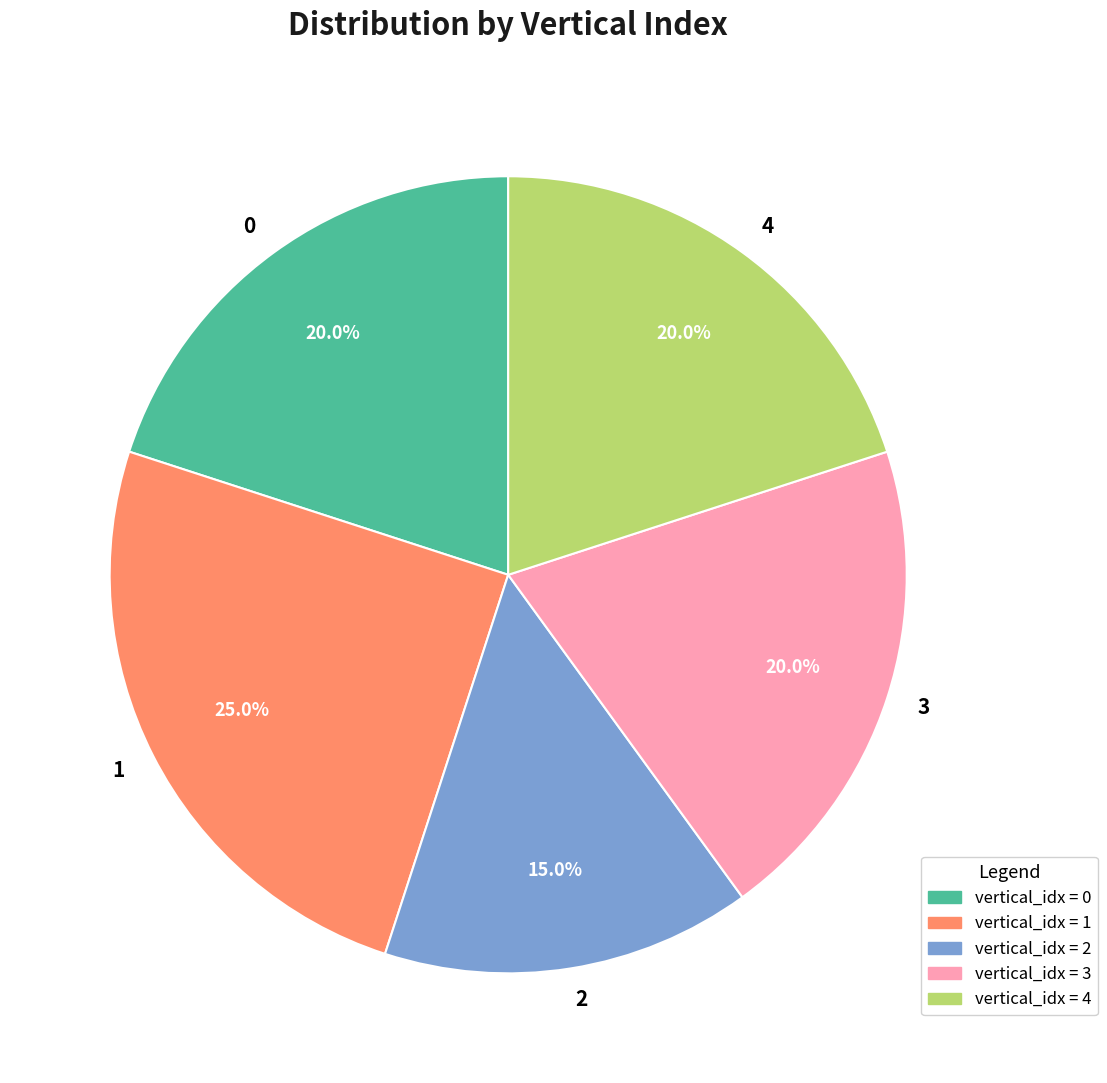

Does 2 represent more than half of the total?

No